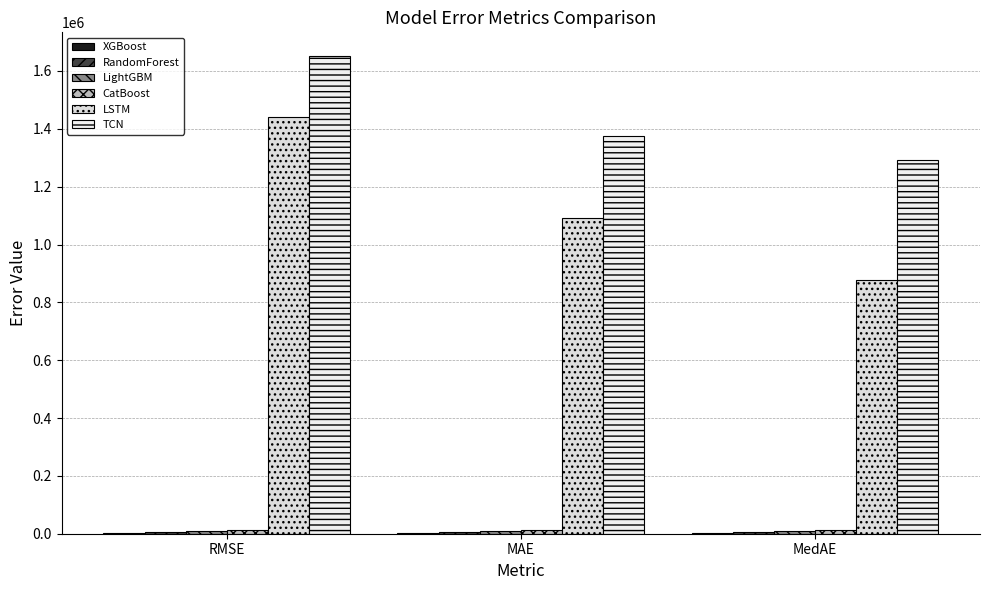

How many groups of bars are there?

3